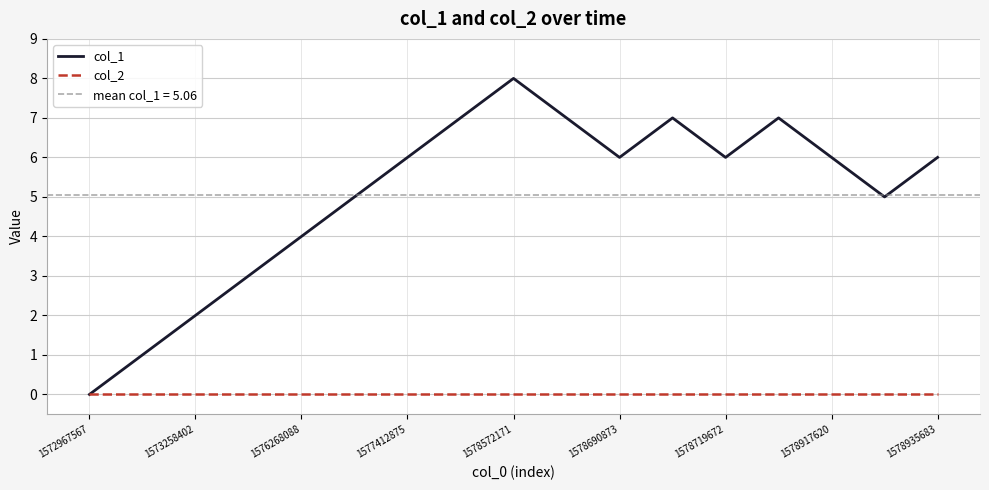

Is the value of col_1 at 1578935683 greater than the value of col_2 at 1578719672?

Yes